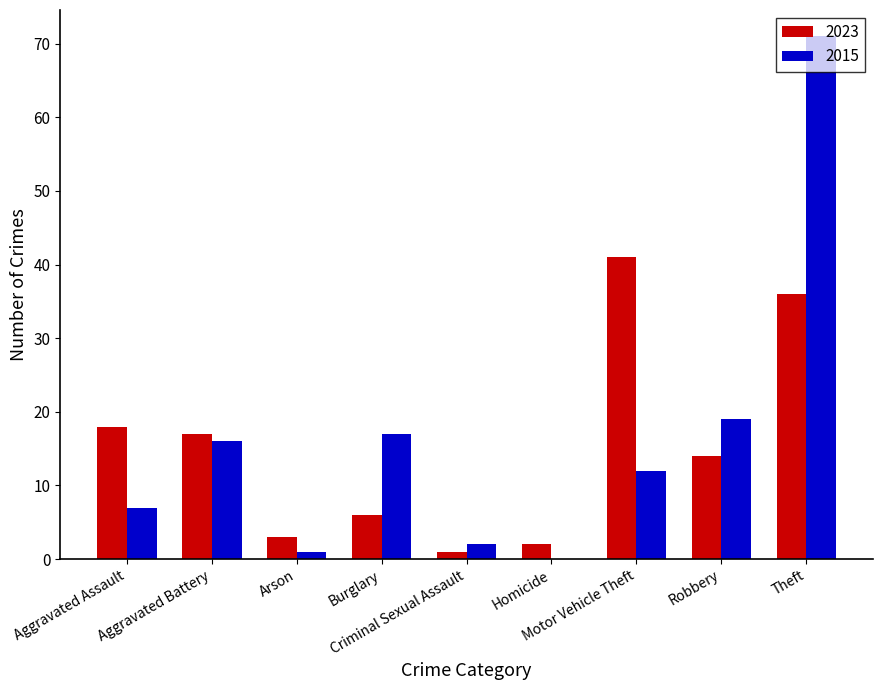

What is the sum of all 2023 values?

138